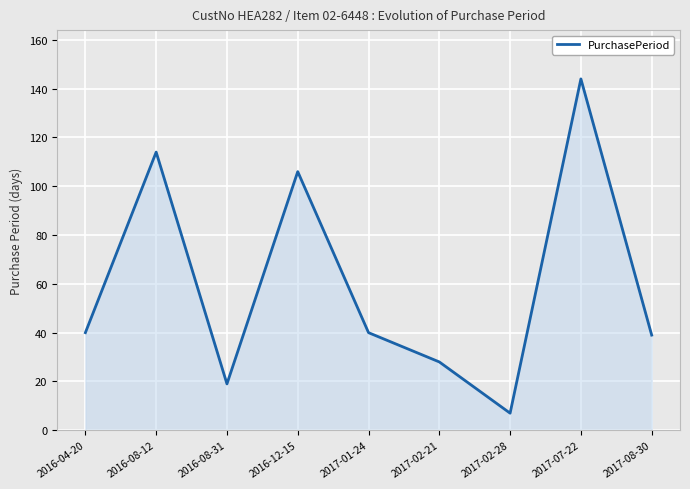

What is the ratio of the value at 2016-08-12 to the value at 2016-12-15?

1.1